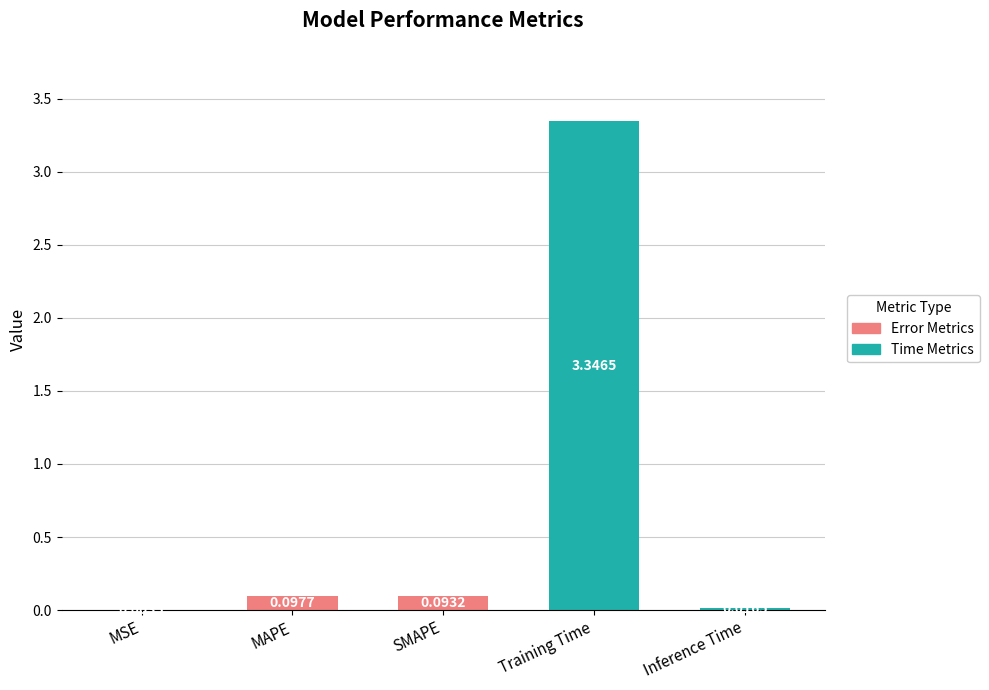

What is the change in value from MAPE to Training Time?

+3.2